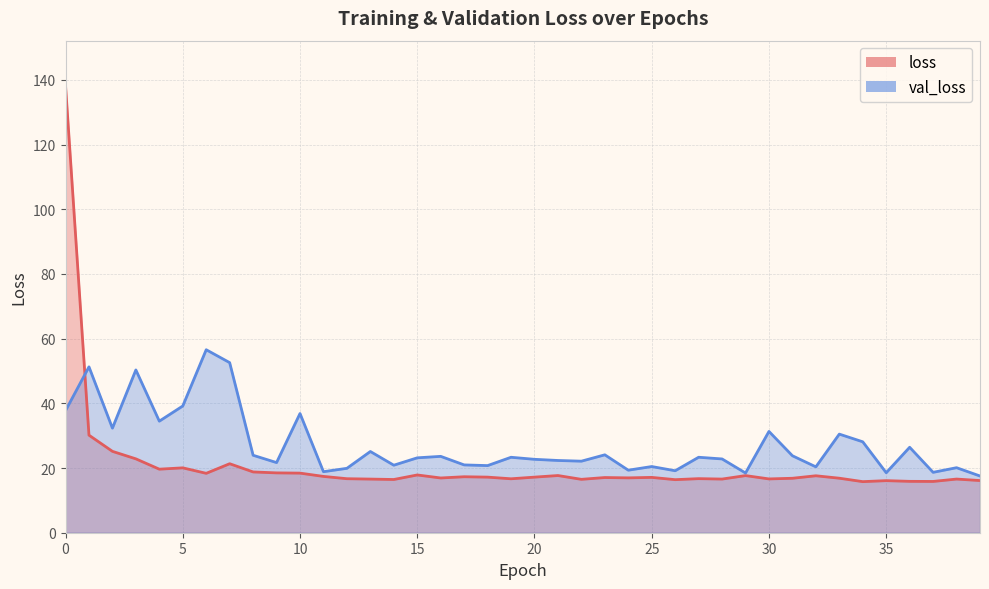

What is the average value of the loss series?

21.0